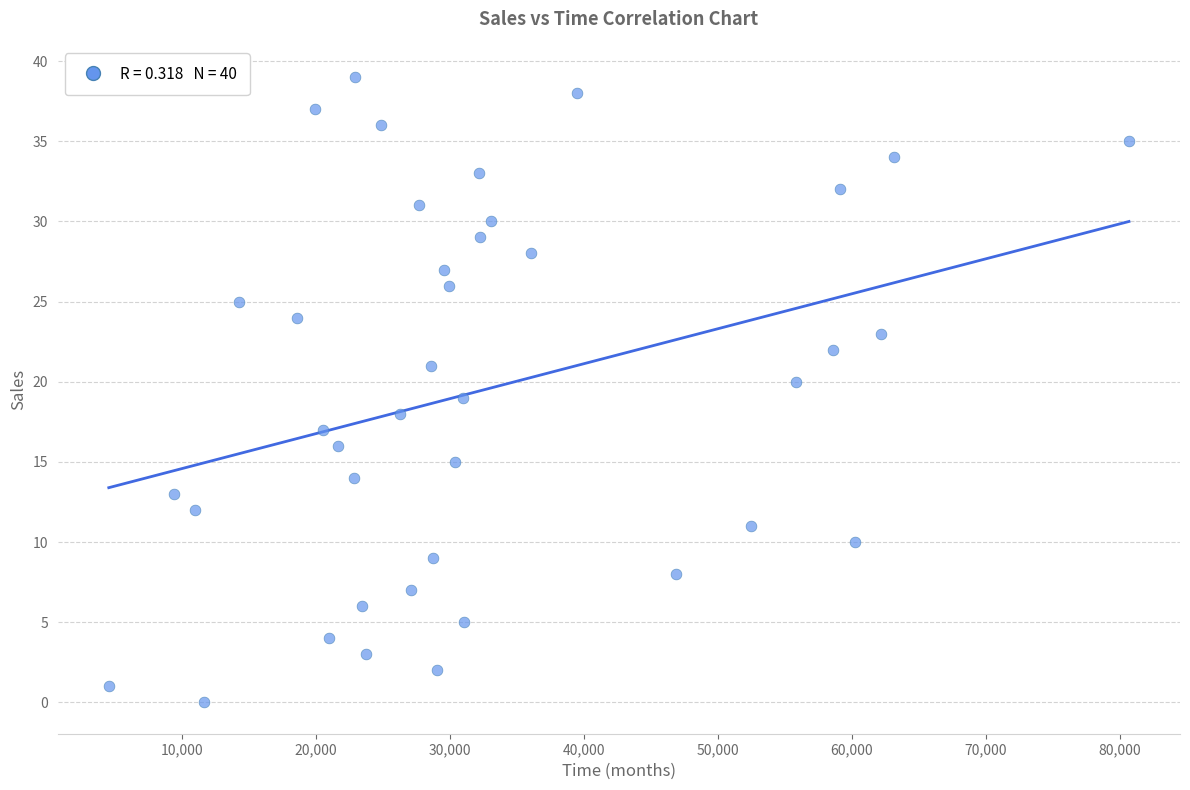

What is the range of Y values (max minus min)?

39